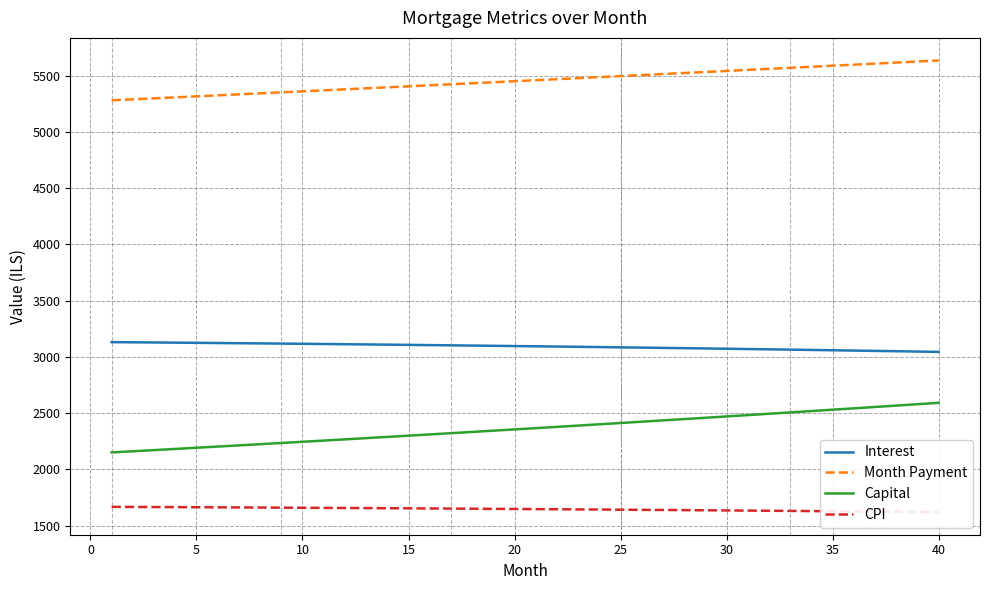

True or false: CPI has more than 2 points higher than both neighbors.

False